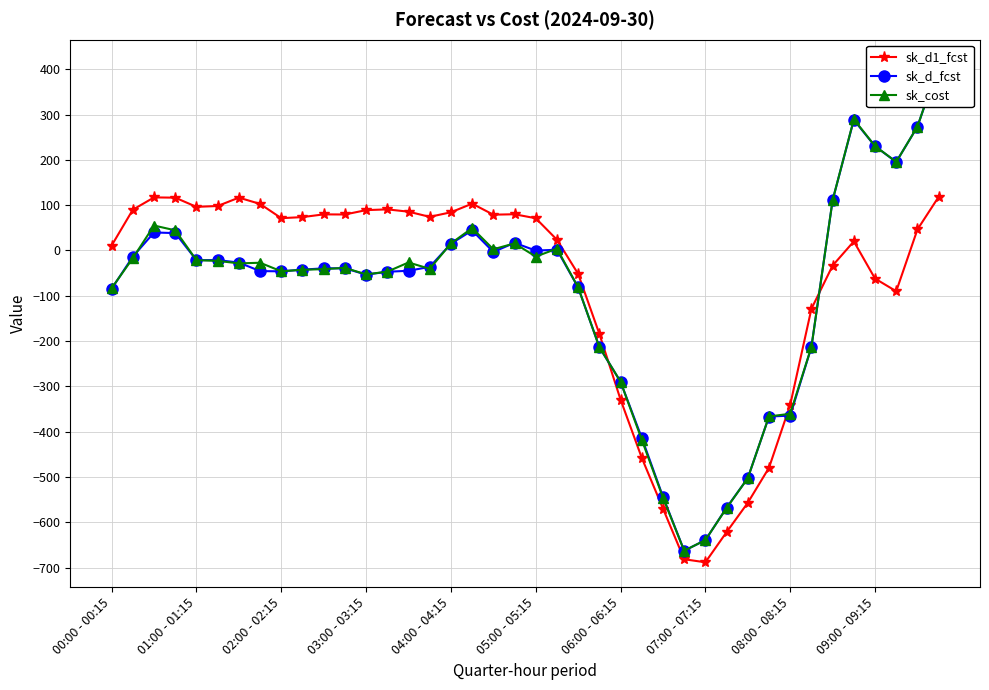

What is the highest value of the sk_d1_fcst series?

118.3